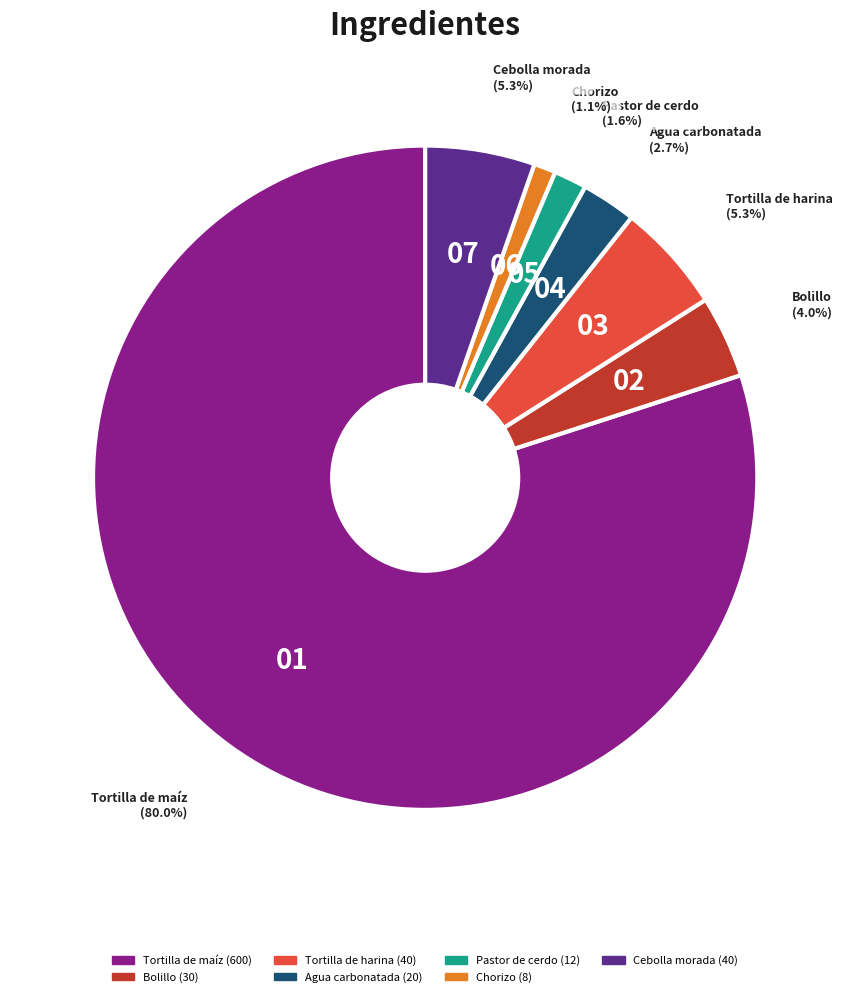

What percentage do Cebolla morada and Chorizo together represent?

6.4%